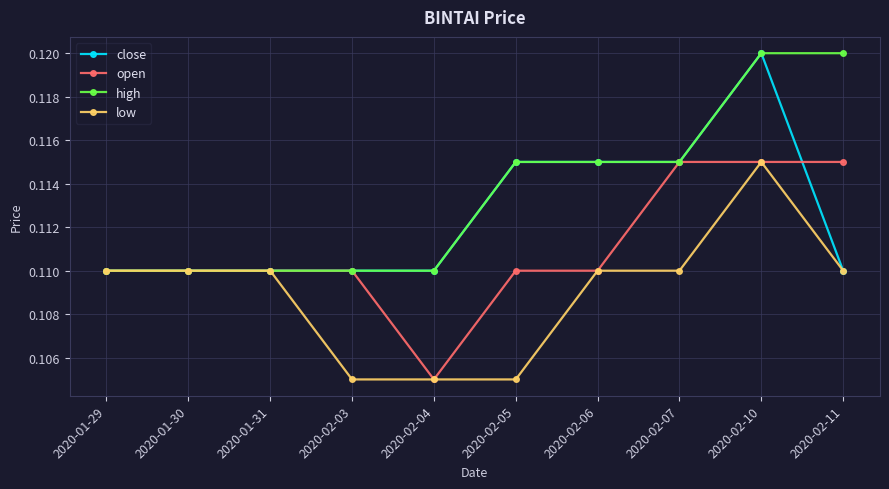

At which category is the sum across all series the highest?

2020-02-10